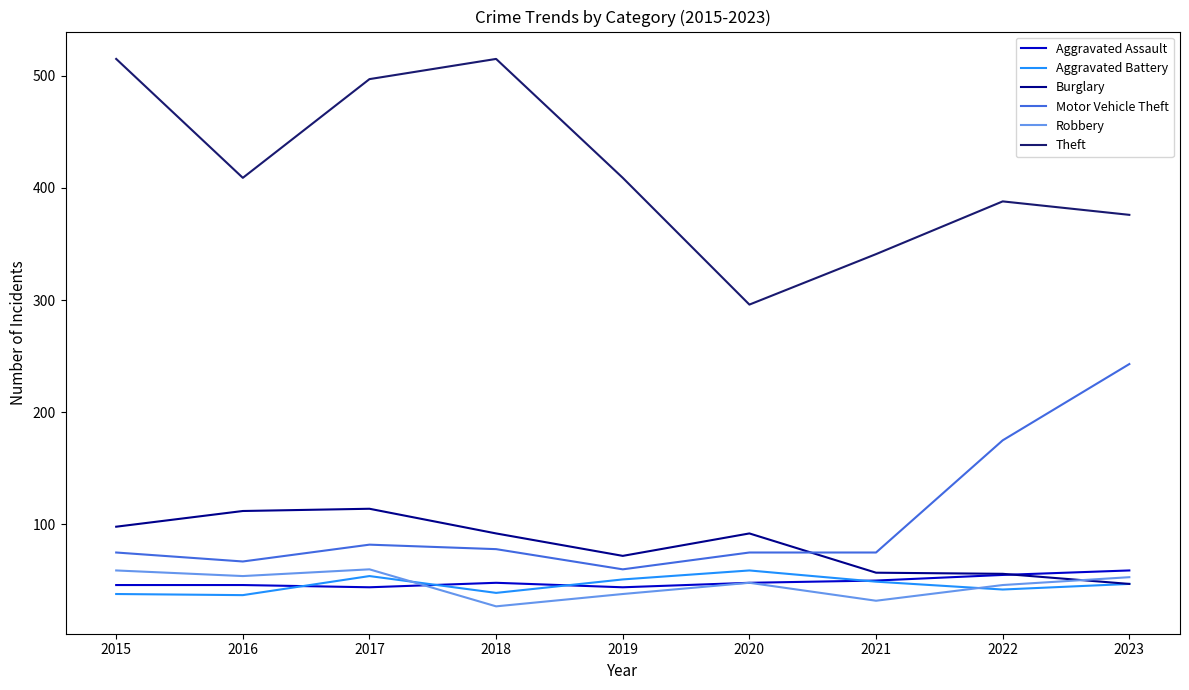

At how many categories does at least one series exceed 141?

9